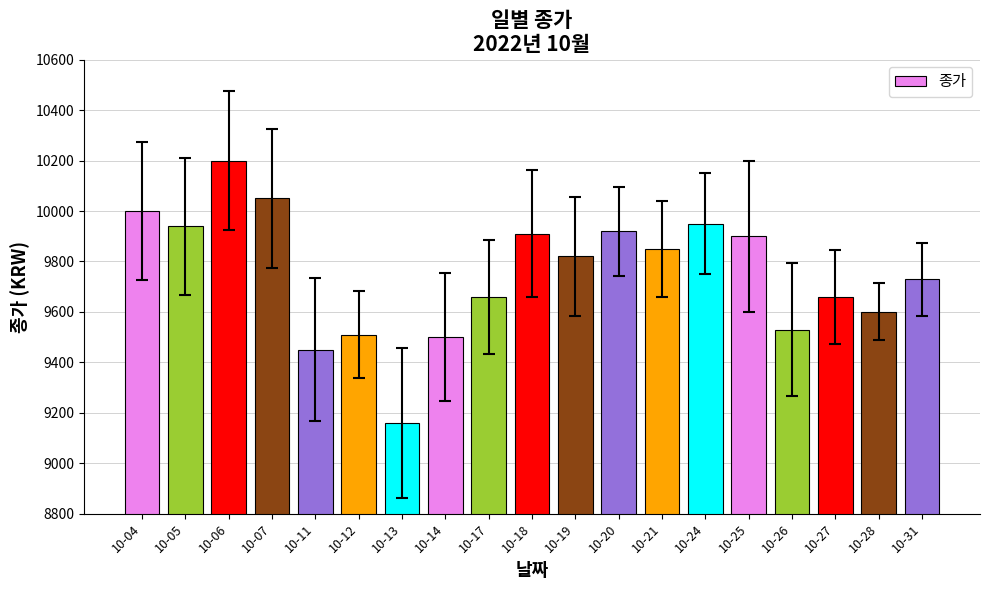

At which label does the data first exceed 9820?

10-04